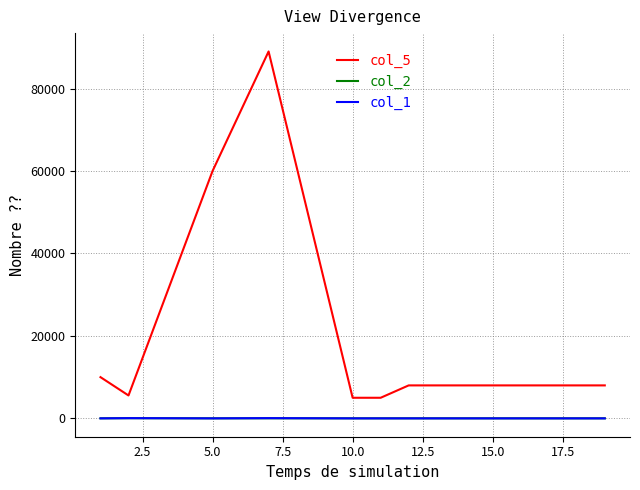

True or false: col_5 and col_1 intersect in this chart.

False